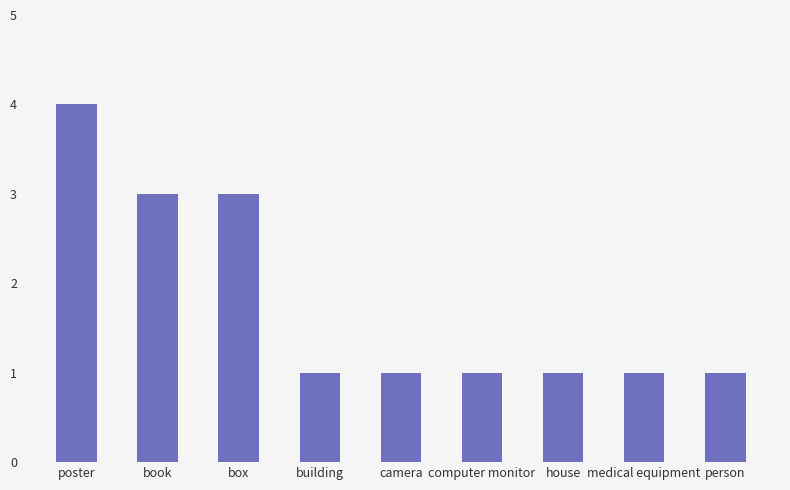

What is the approximate value at house?

1